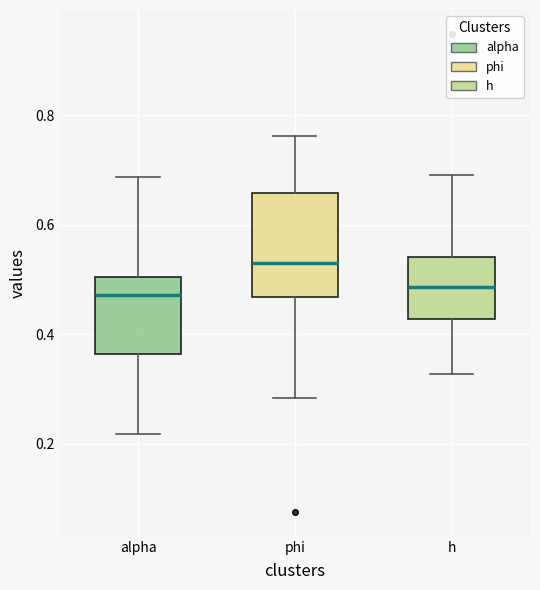

Which box is the tallest, from its lower edge to its upper edge?

phi